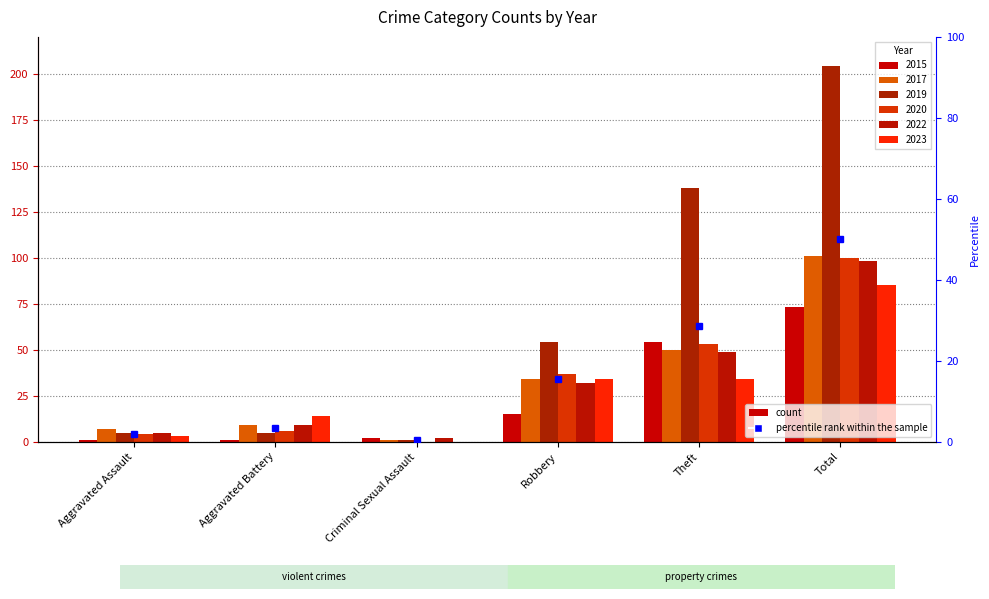

Which series has the largest total across all categories?

2019